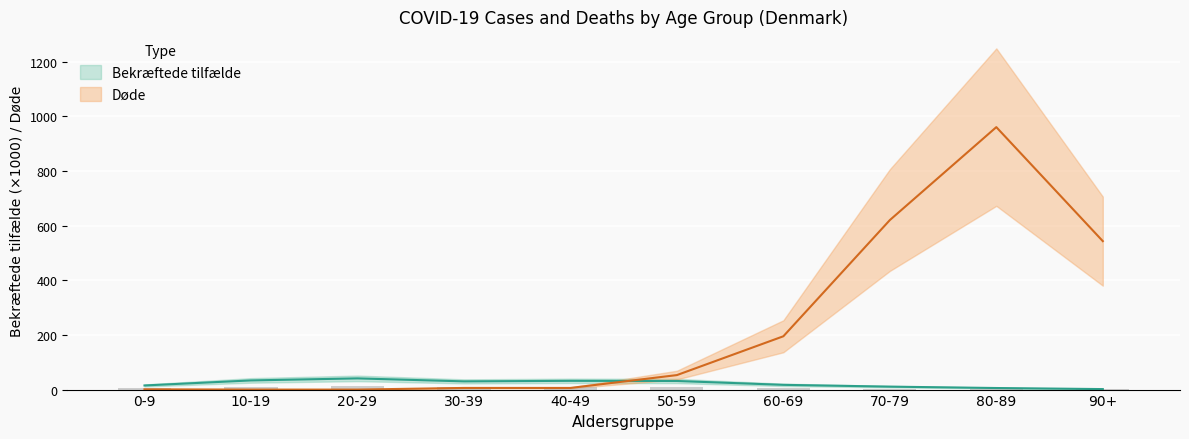

Where is Døde nearest to the value 480?

90+